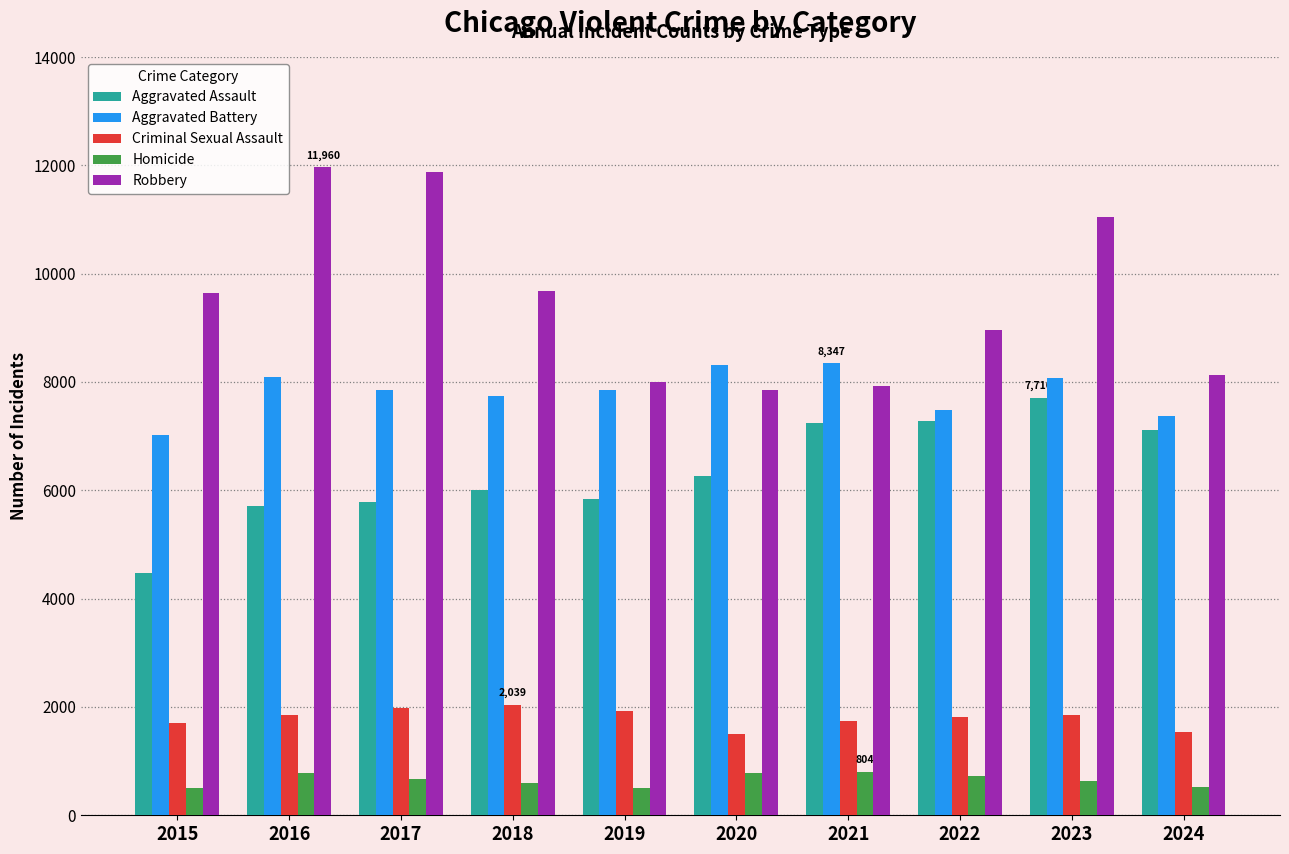

How many bars are there in each group?

5